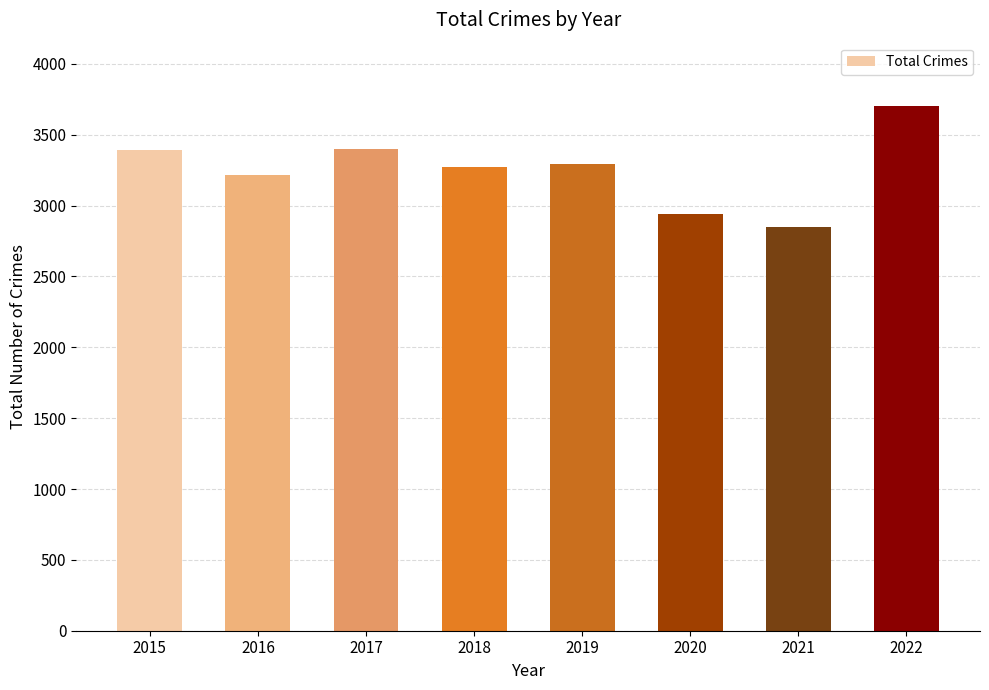

What is the smallest value displayed?

2849